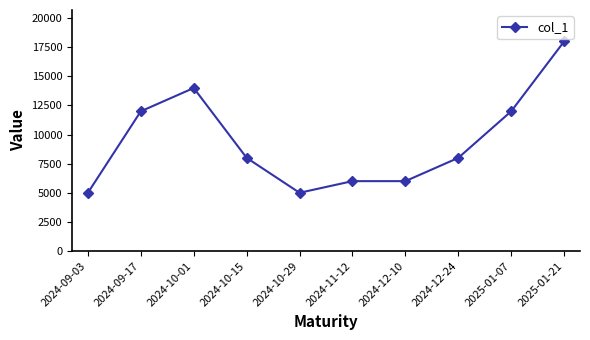

True or false: there are more than 2 points higher than both neighbors.

False